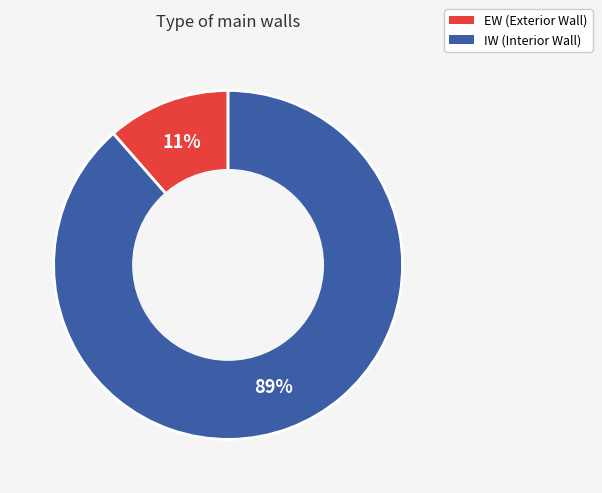

How many slices are in this pie chart?

2